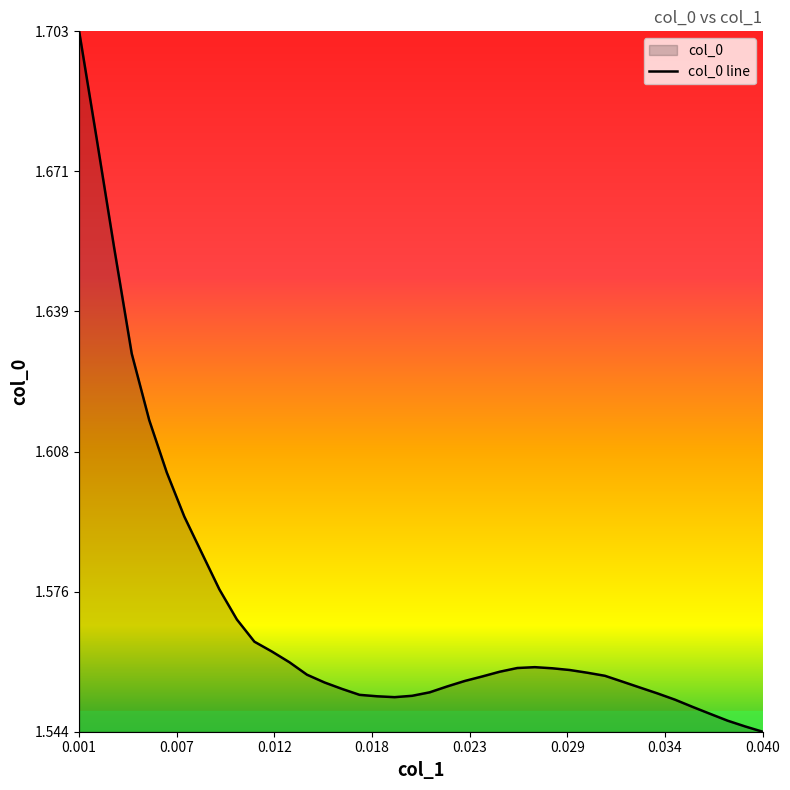

How many series are shown in this chart?

1